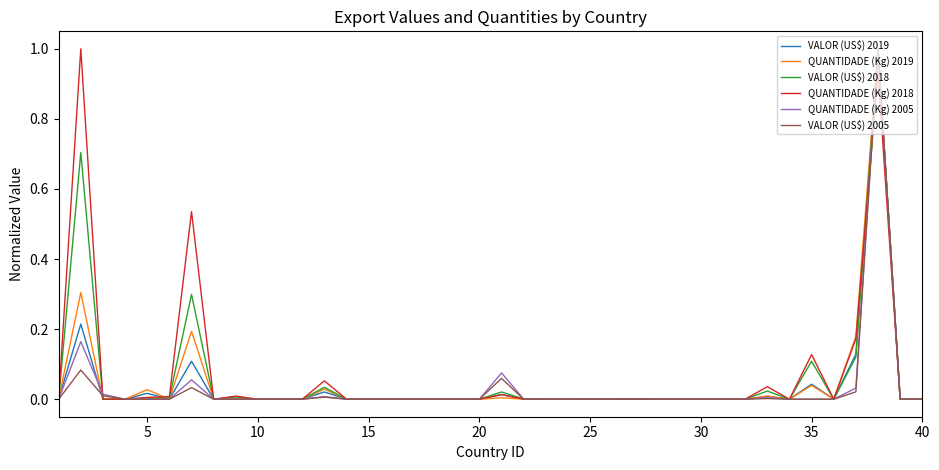

What is the maximum value shown in the chart?

1.0